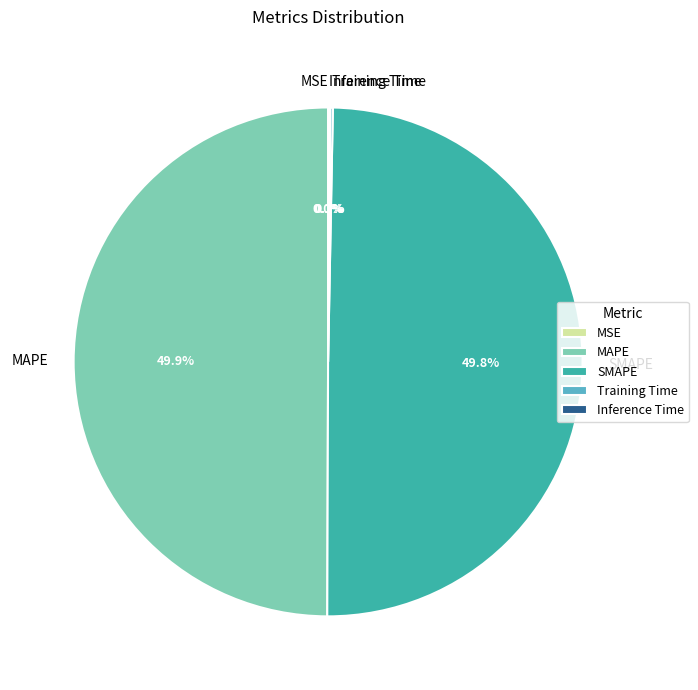

How much of the chart is everything except MAPE?

50.1%